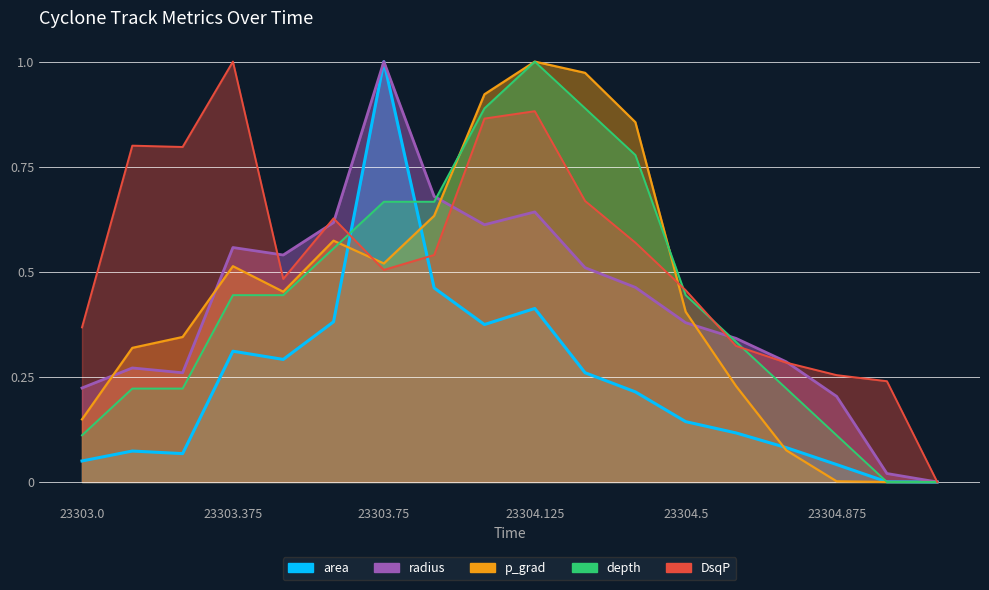

Rank the series at 23303.75 from lowest to highest value.

DsqP, p_grad, depth, area, radius